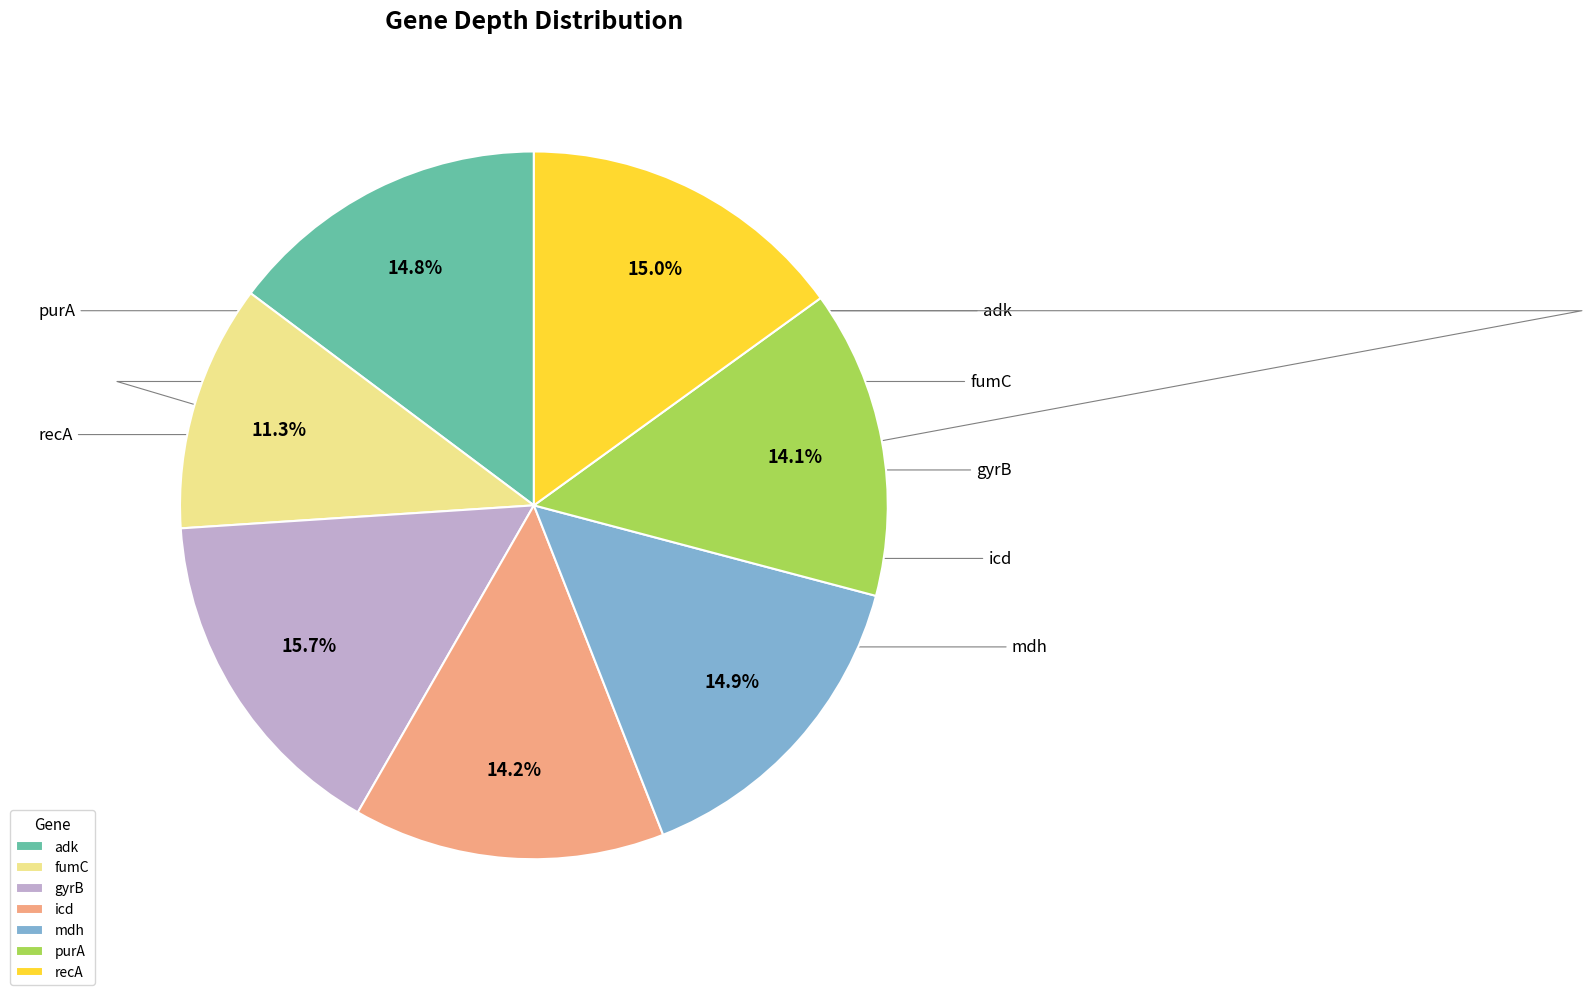

Rank the categories by value from lowest to highest.

fumC, purA, icd, adk, mdh, recA, gyrB